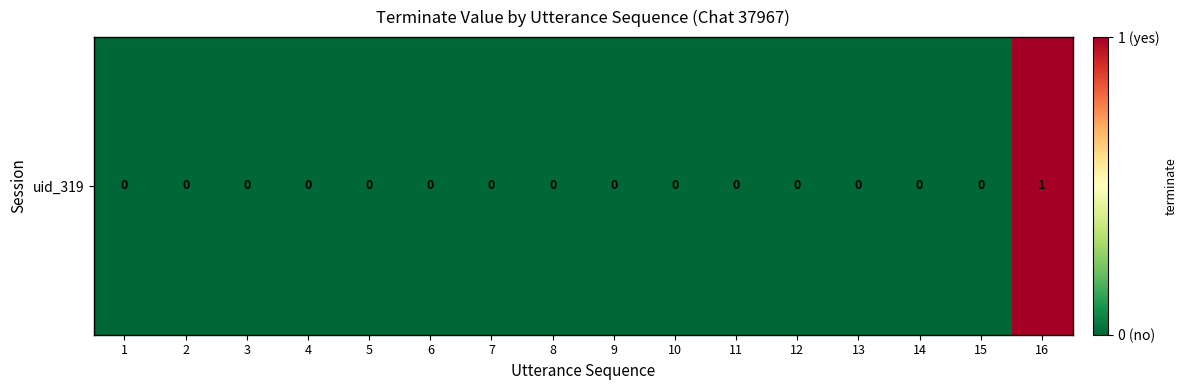

Is it true that the value at 6 is 0?

True